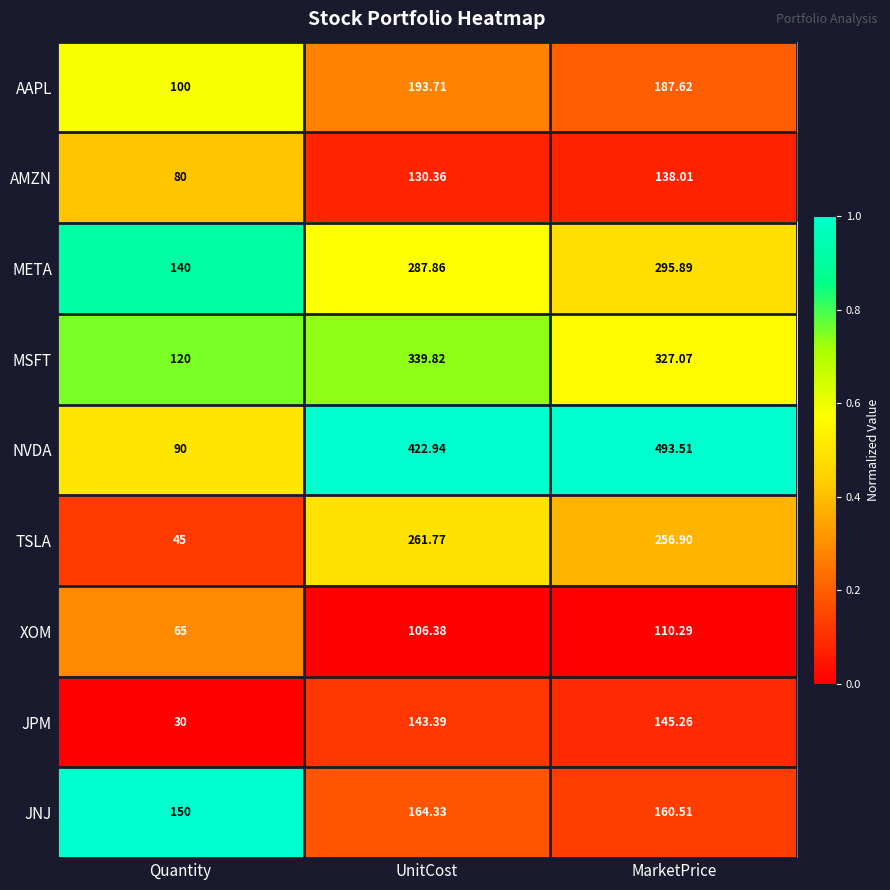

At Quantity, list the series in order from largest to smallest.

JNJ, META, MSFT, AAPL, NVDA, AMZN, XOM, TSLA, JPM